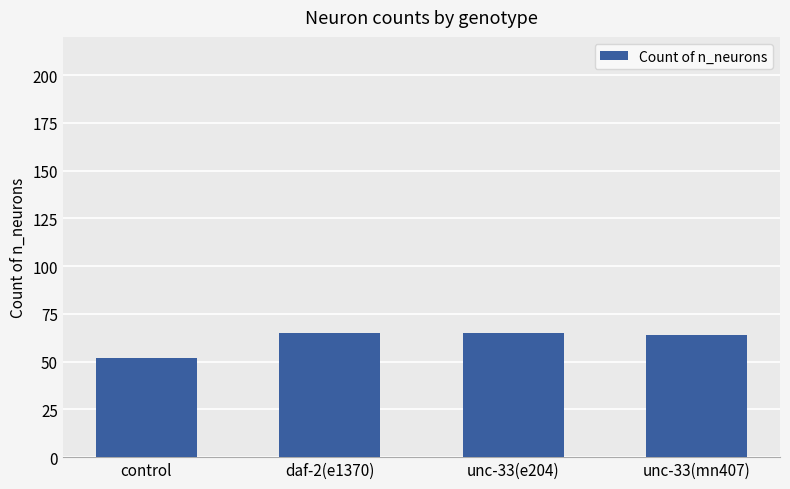

What is the label of the 4th bar from the right?

control